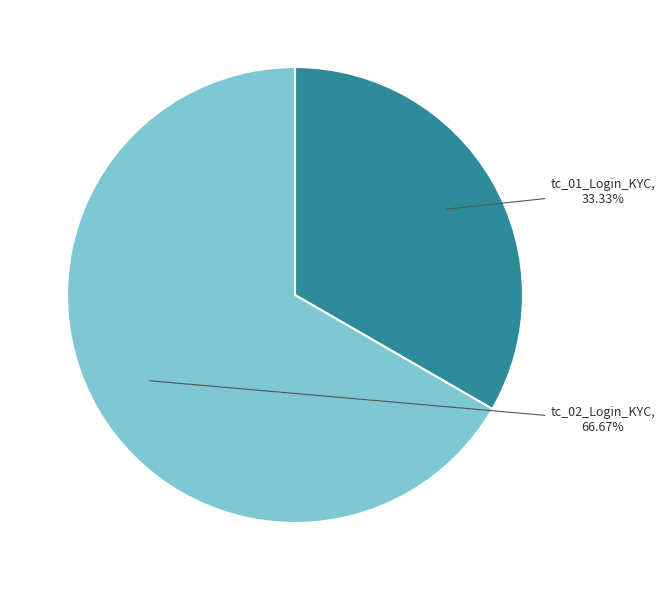

Is there any slice that represents more than half of the pie?

Yes